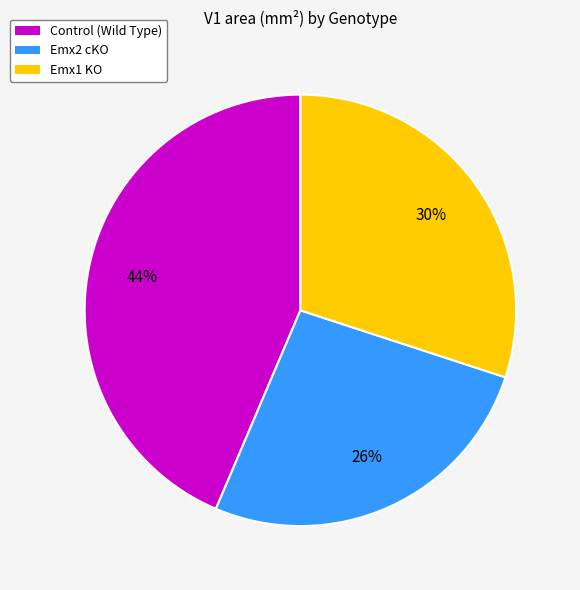

Is it true that Emx1 KO is 1% of the pie?

False